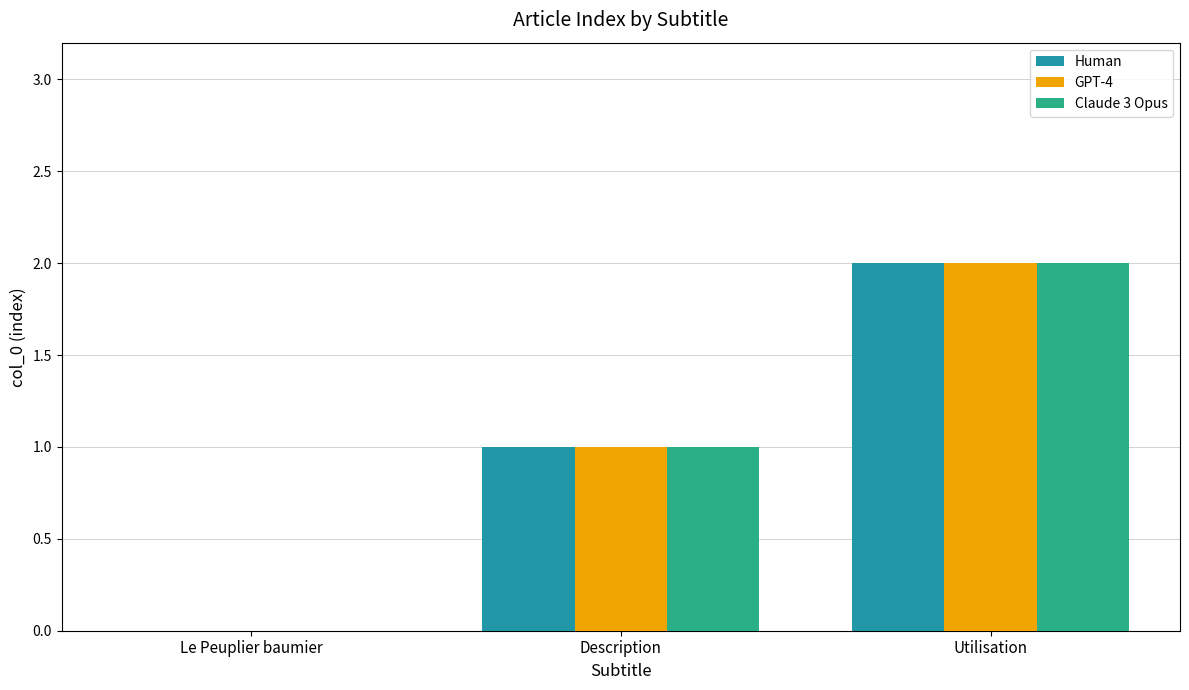

What is the sum of all GPT-4 values?

3